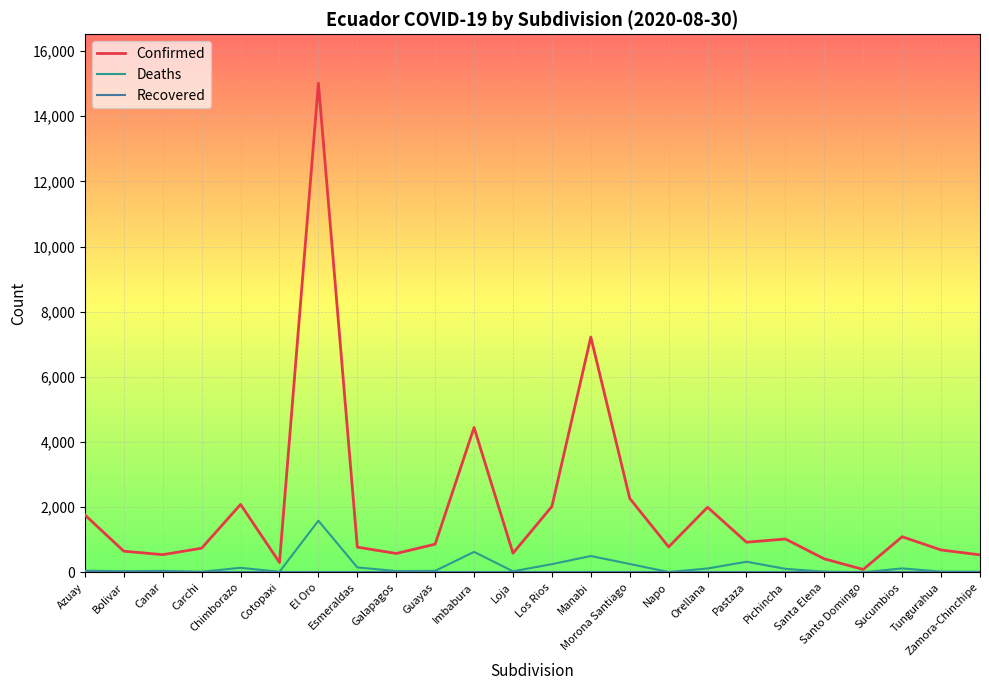

Which series has the largest range (max minus min)?

Confirmed